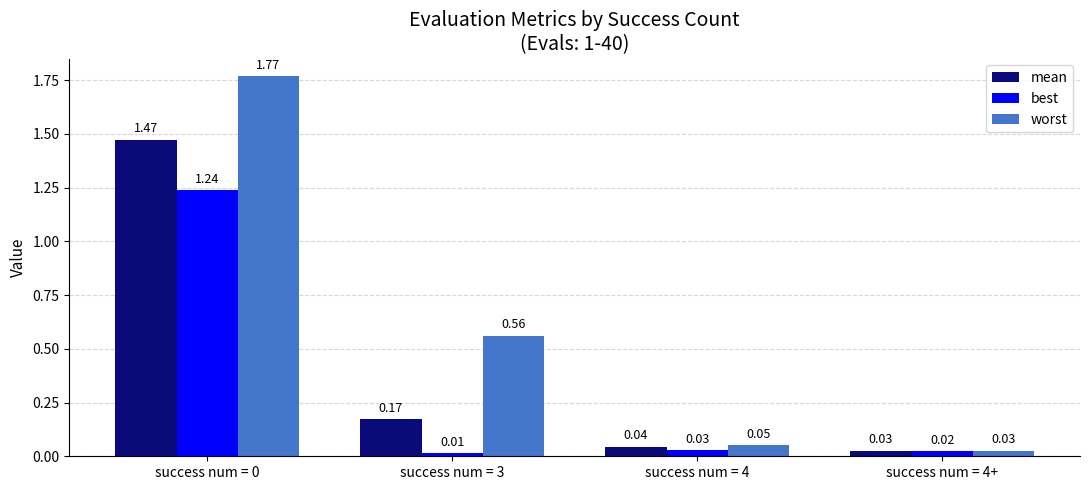

What is the label of the 2nd bar from the left?

success num = 3